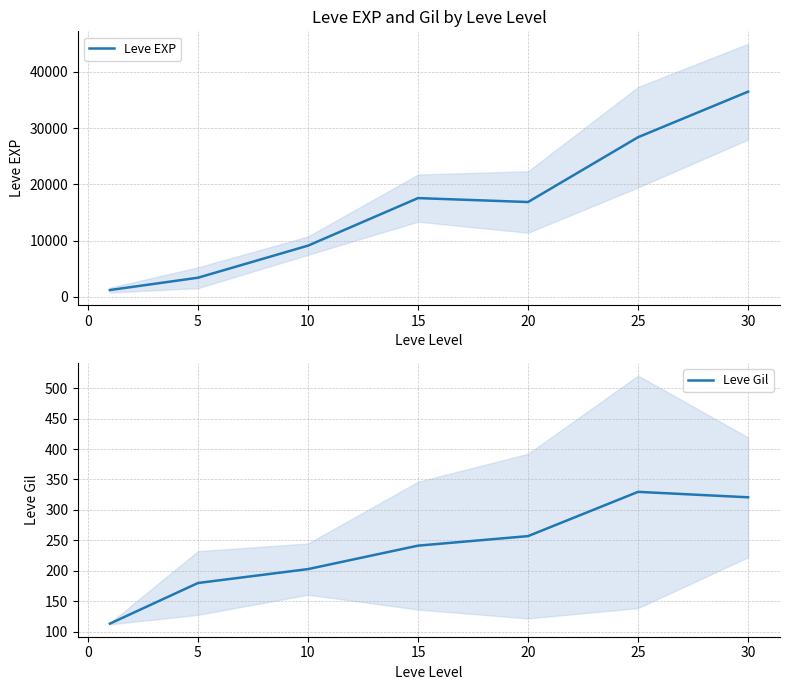

True or false: Leve Gil has a value of 202.8 at 10.

True